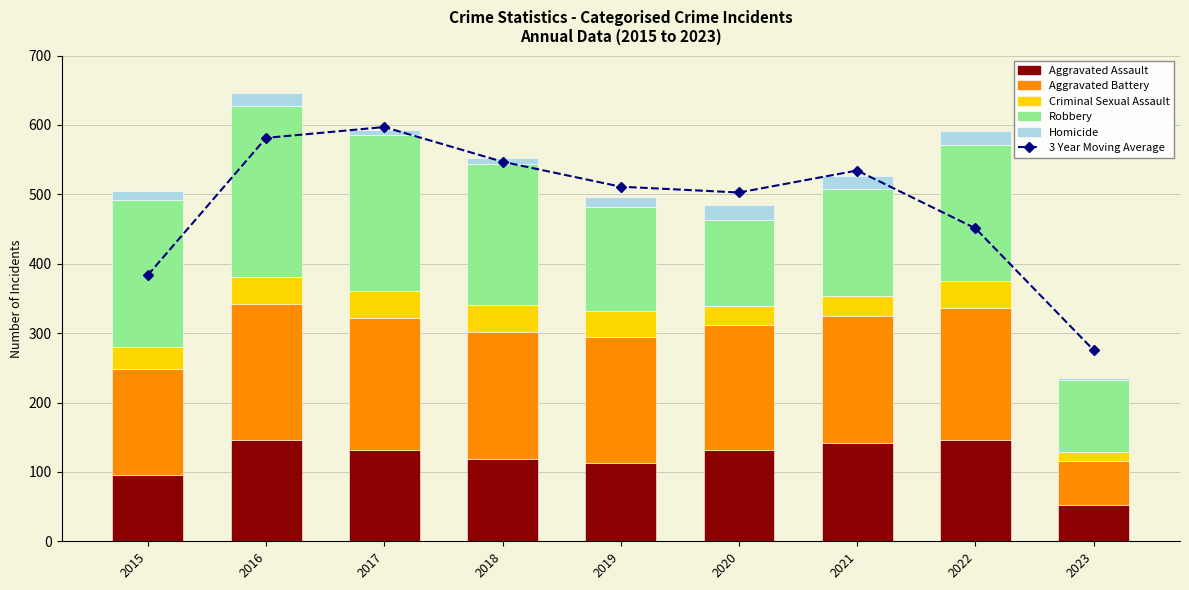

What is the smallest value displayed?

3.0